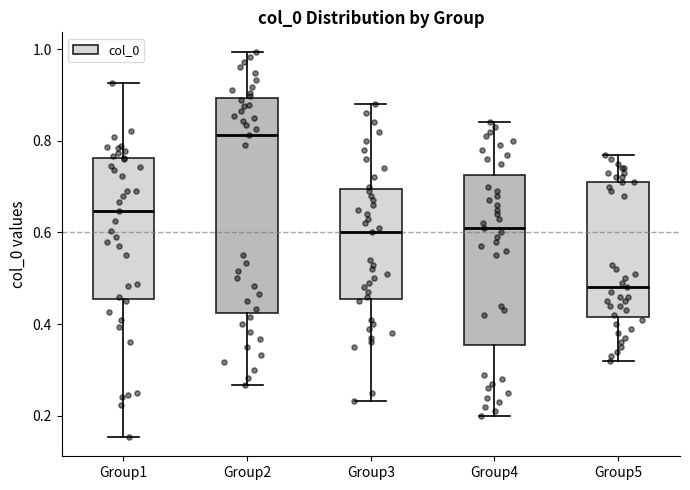

Which box's median line is the lowest?

Group5